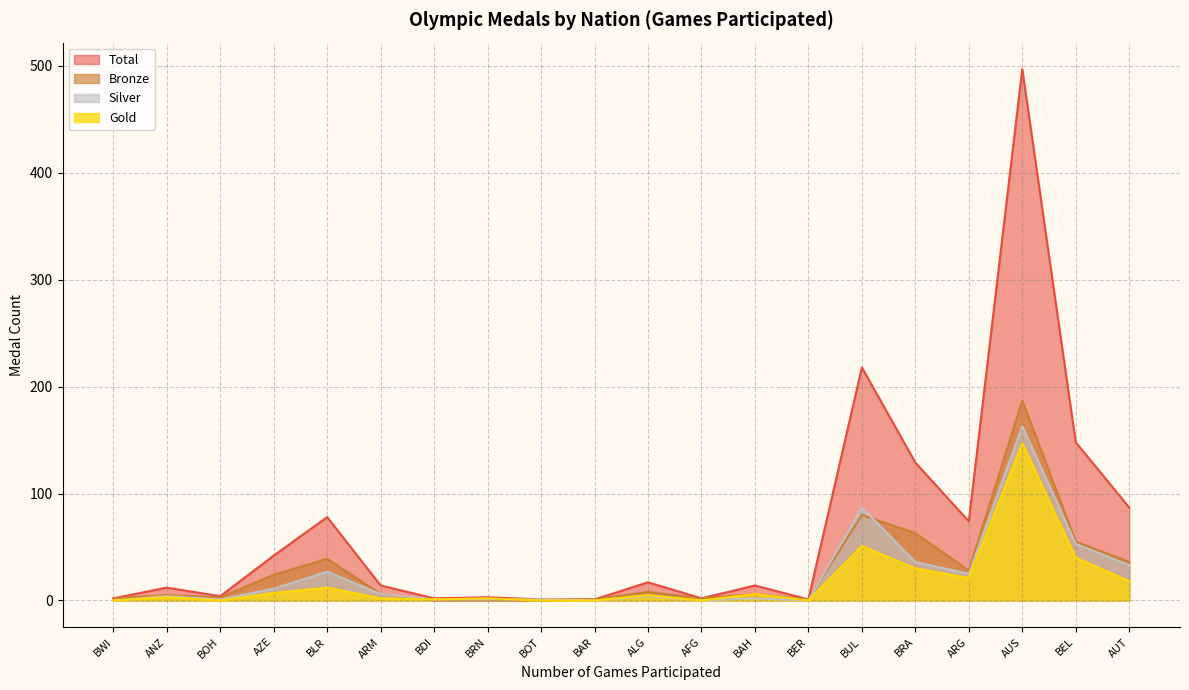

Which series changed the most between ARG and BRN?

Total